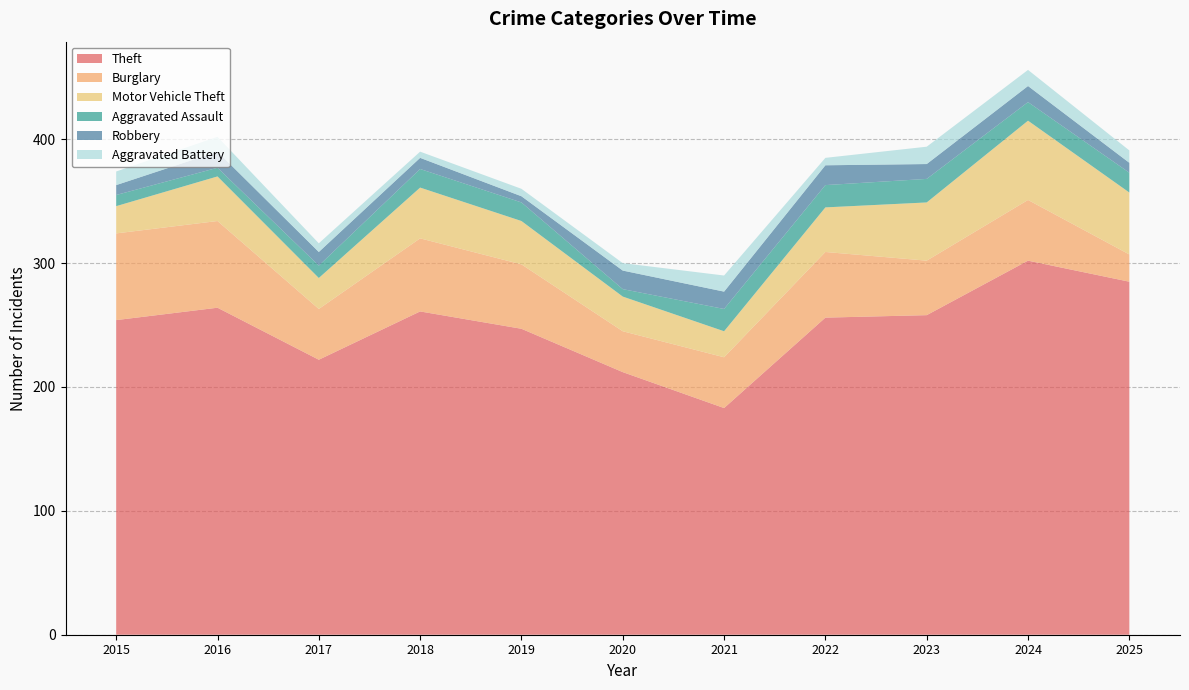

True or false: Burglary and Theft intersect in this chart.

False